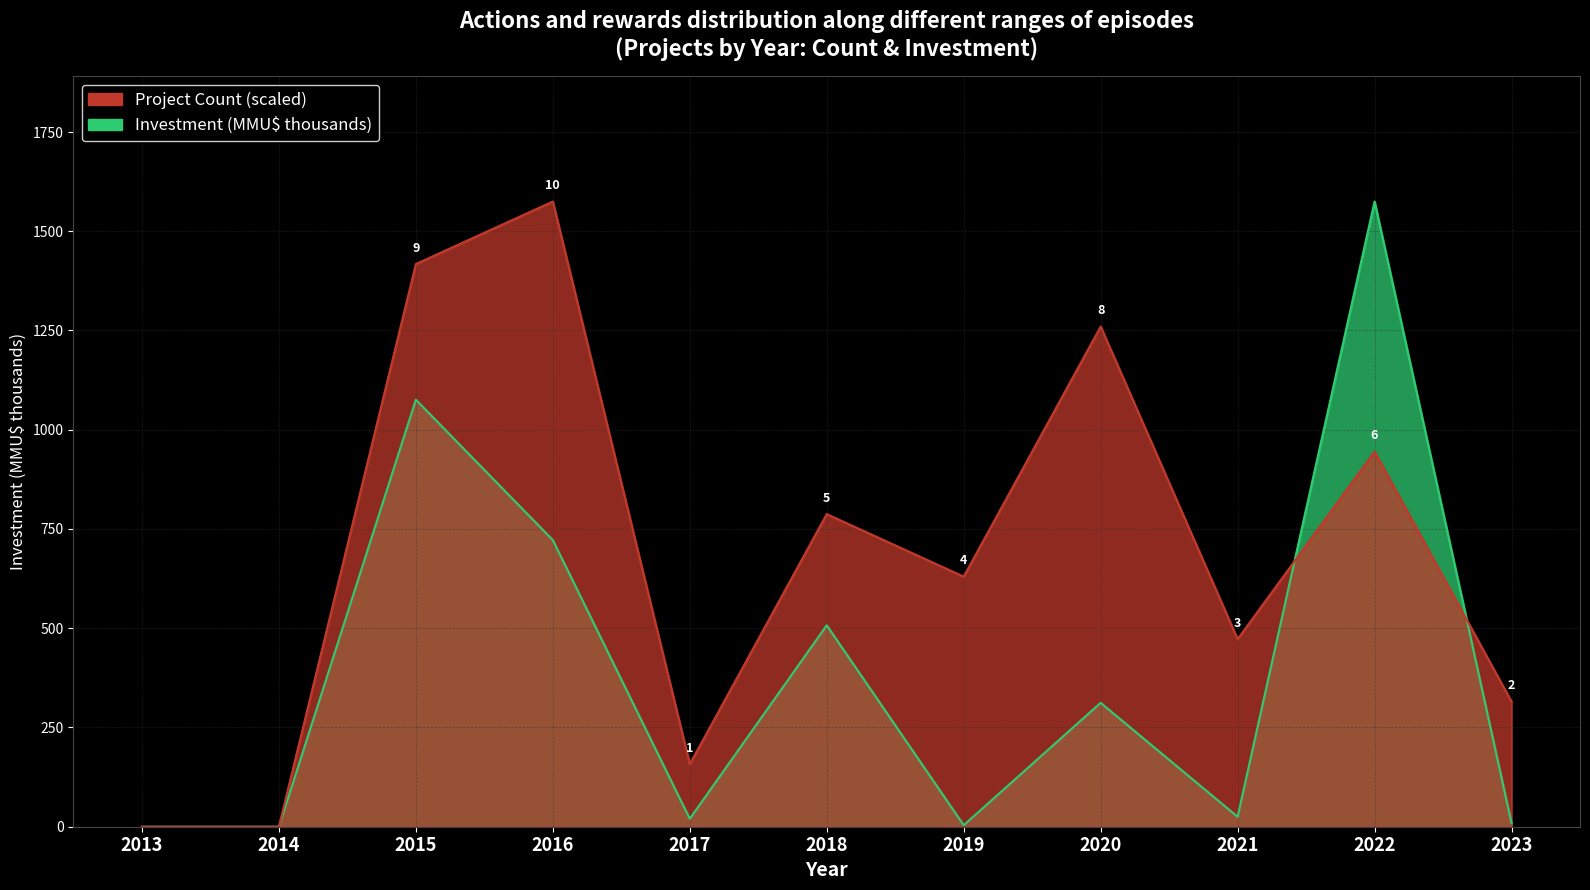

Is it true that Investment(MMU$) equals 136.5 at 2020?

False